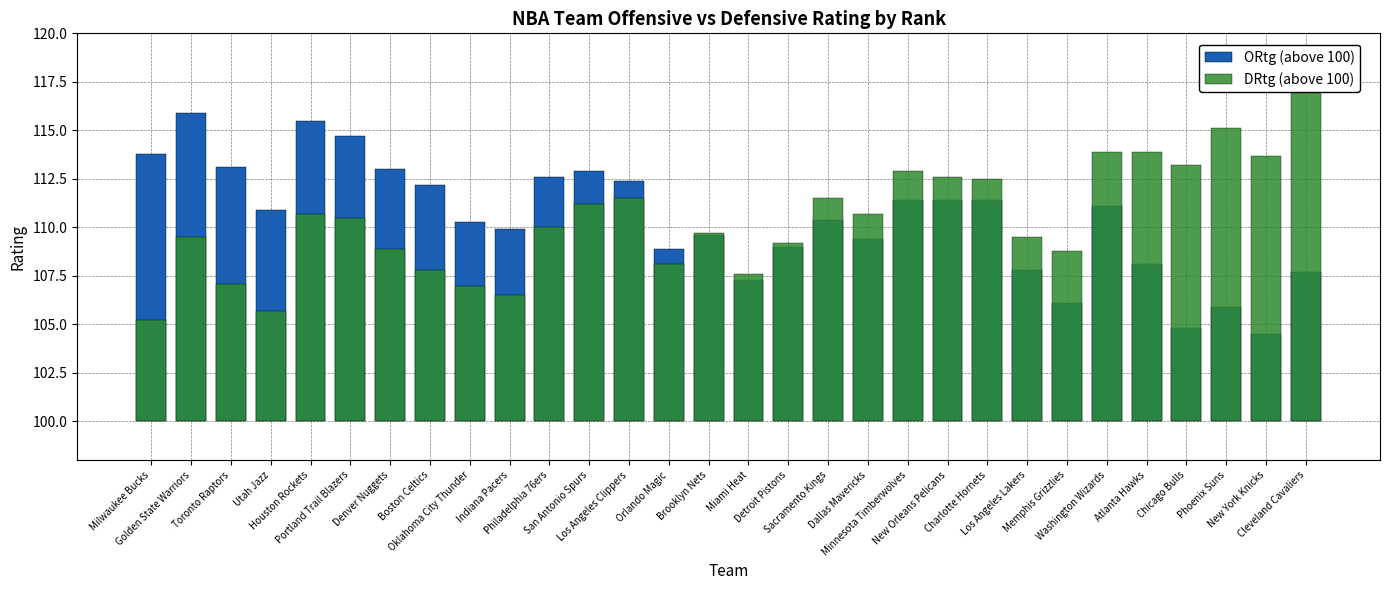

What is the difference between the highest and lowest values at Cleveland Cavaliers?

9.9